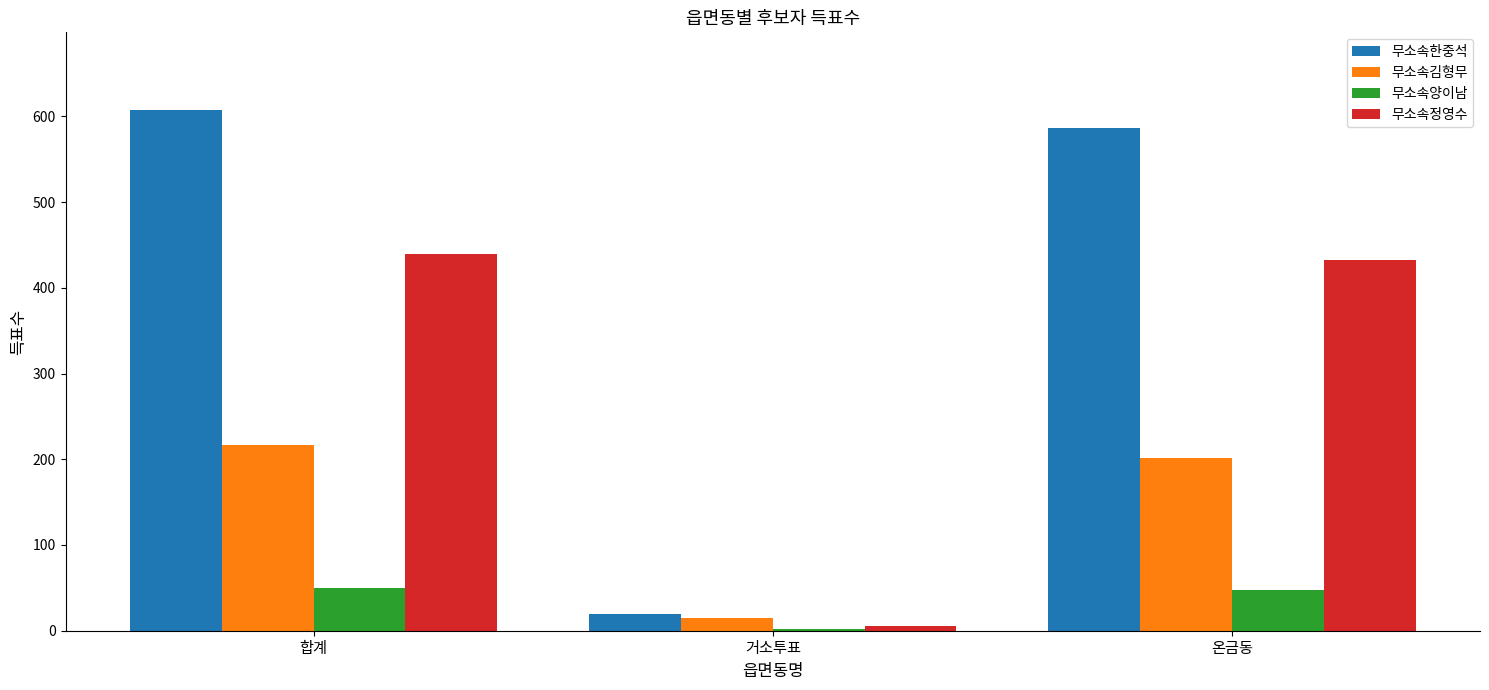

True or false: 무소속한중석 has a value of 587 at 온금동.

True